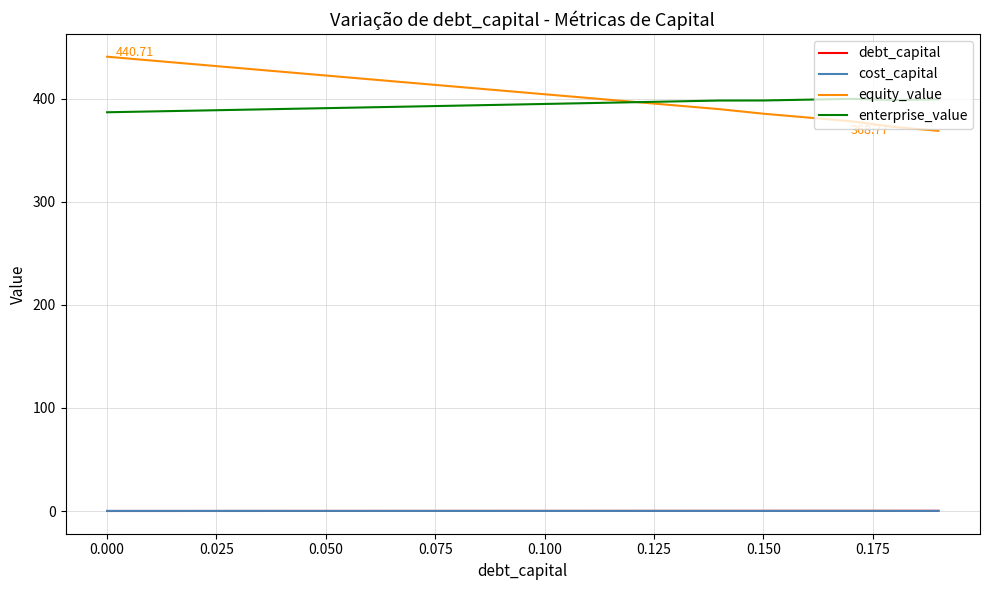

True or false: cost_capital and equity_value cross at least once.

False